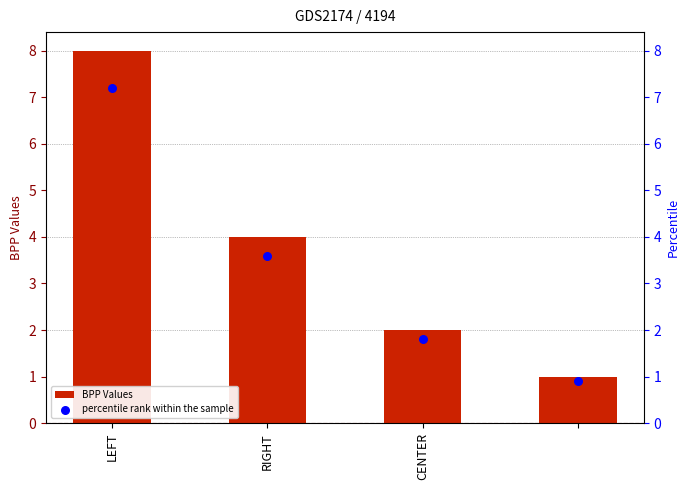

Which series has the largest total across all categories?

BPP Values